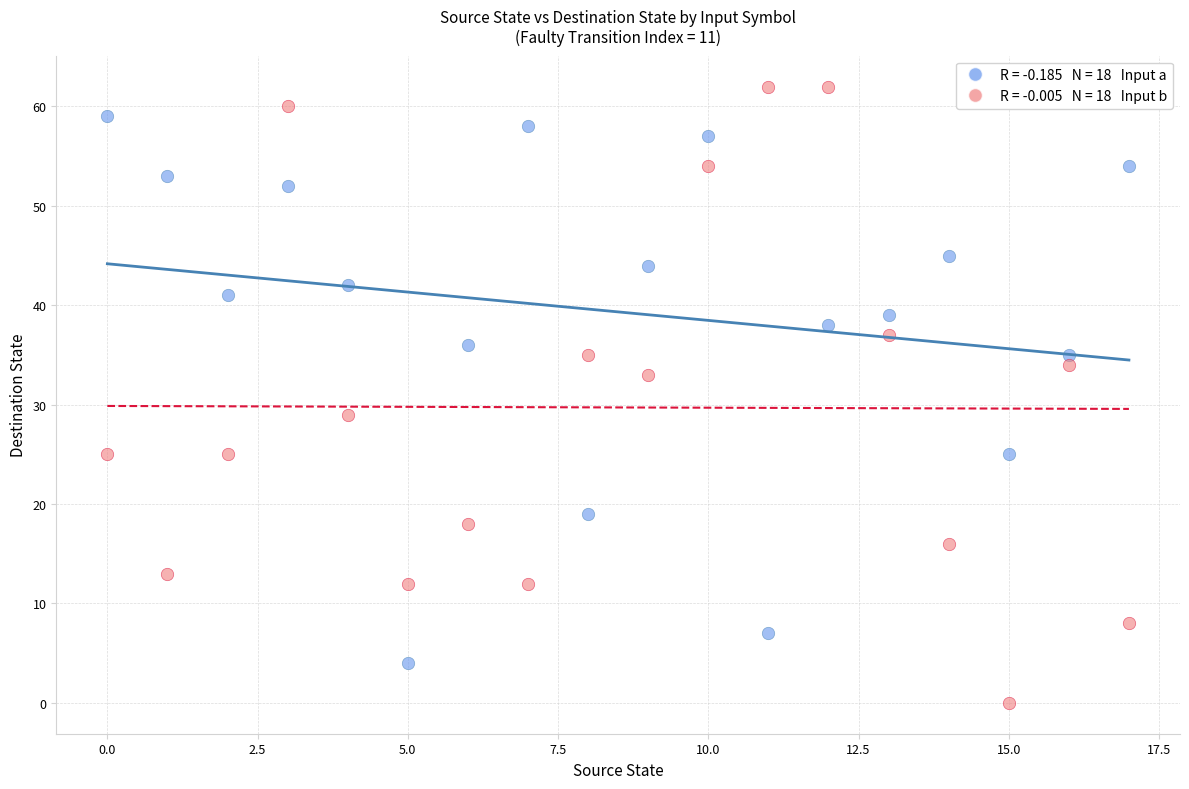

Across all data points, what is the range of Y values (max minus min)?

62